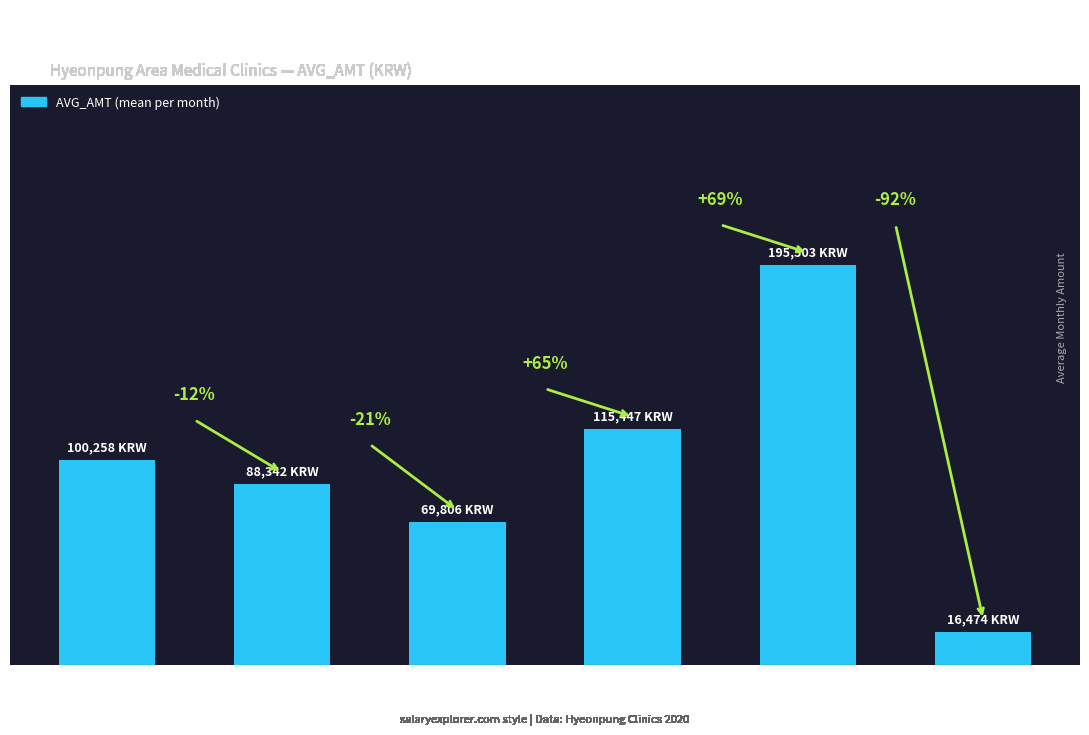

What is the maximum value shown in the chart?

195503